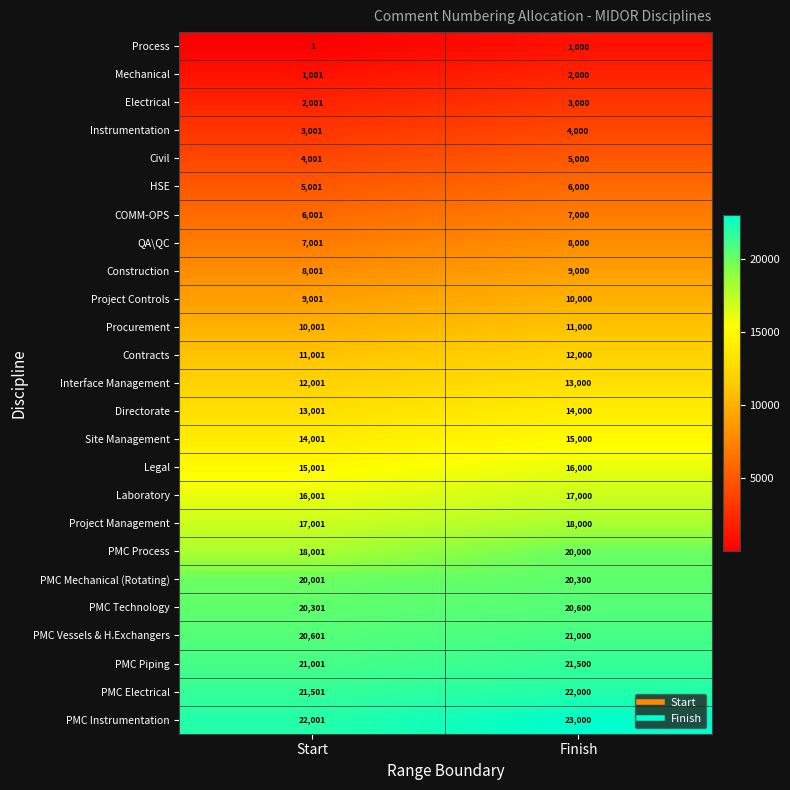

How many distinct data groups are displayed?

25